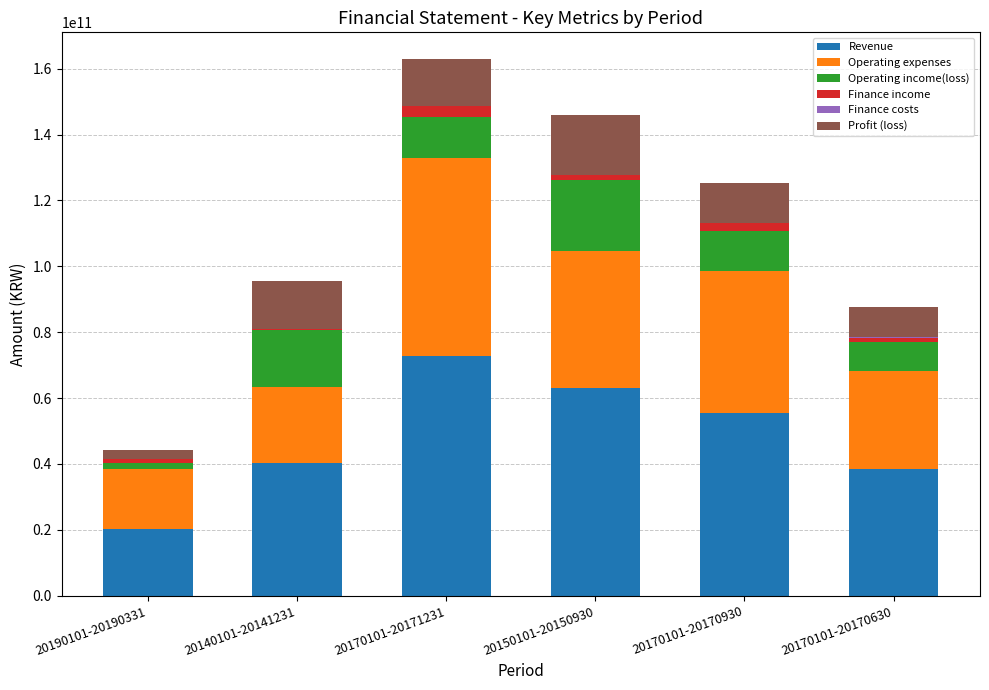

What is the maximum value for Revenue?

72654464068